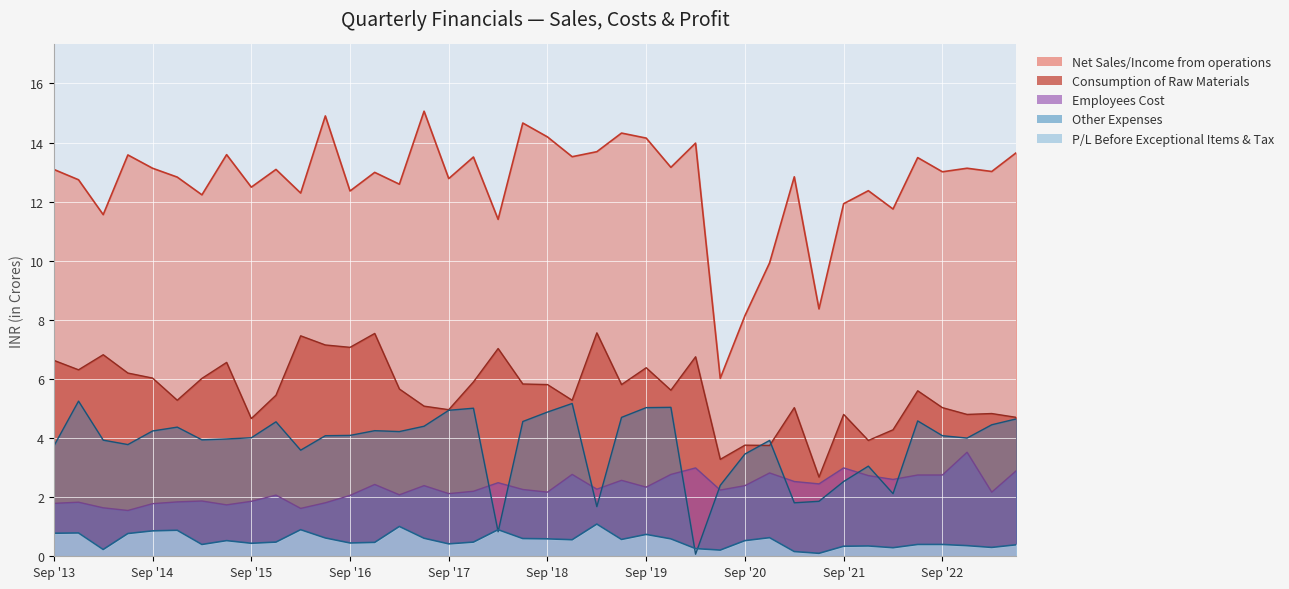

Does the chart display data point markers on the line(s)?

No